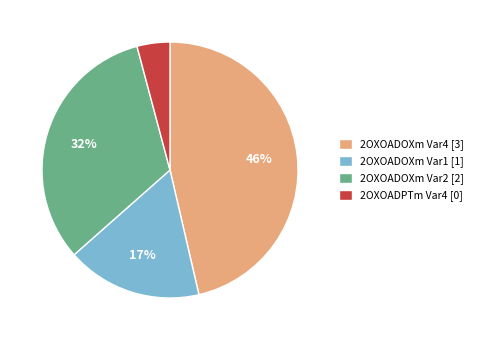

Which has a higher value, 2OXOADPTm Var4 or 2OXOADOXm Var4?

2OXOADOXm Var4